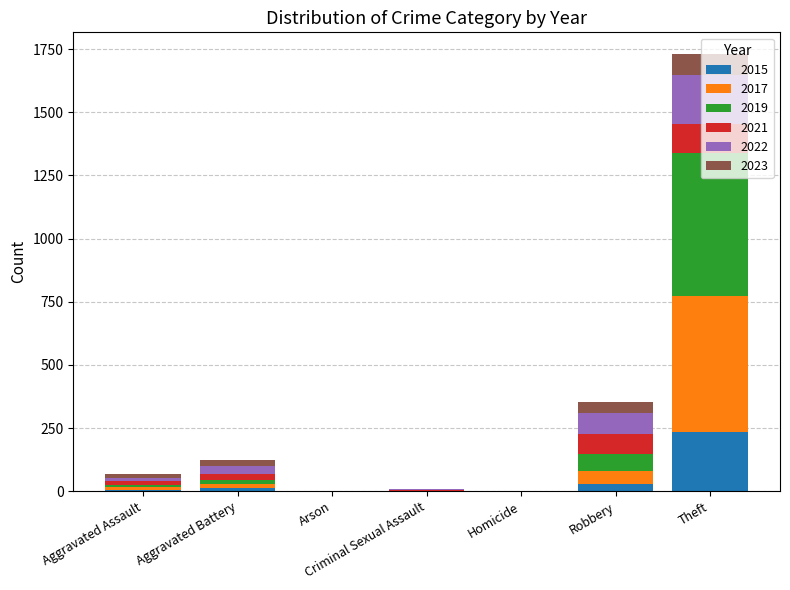

What are all the series names shown in the legend?

2015, 2017, 2019, 2021, 2022, 2023